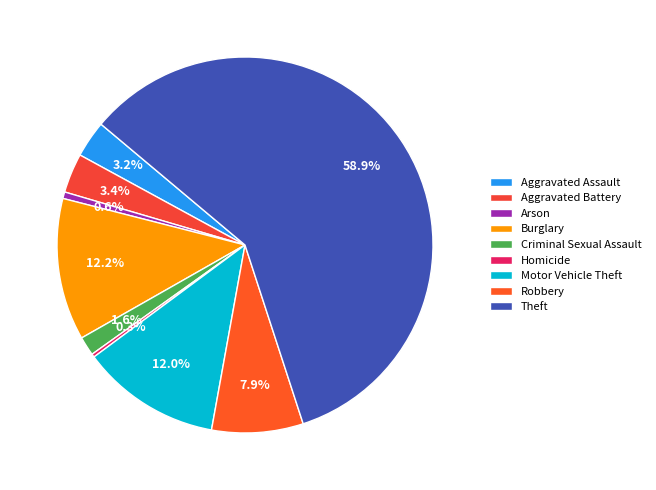

To the nearest percent, what is the combined percentage of Aggravated Assault and Aggravated Battery?

7%